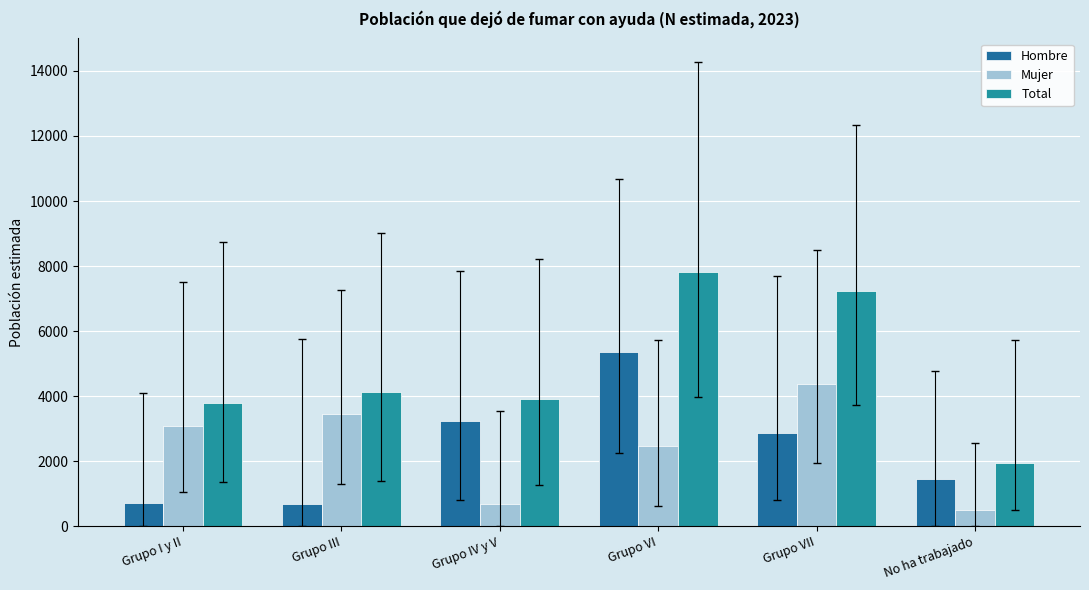

What are all the series names shown in the legend?

Hombre, Mujer, Total